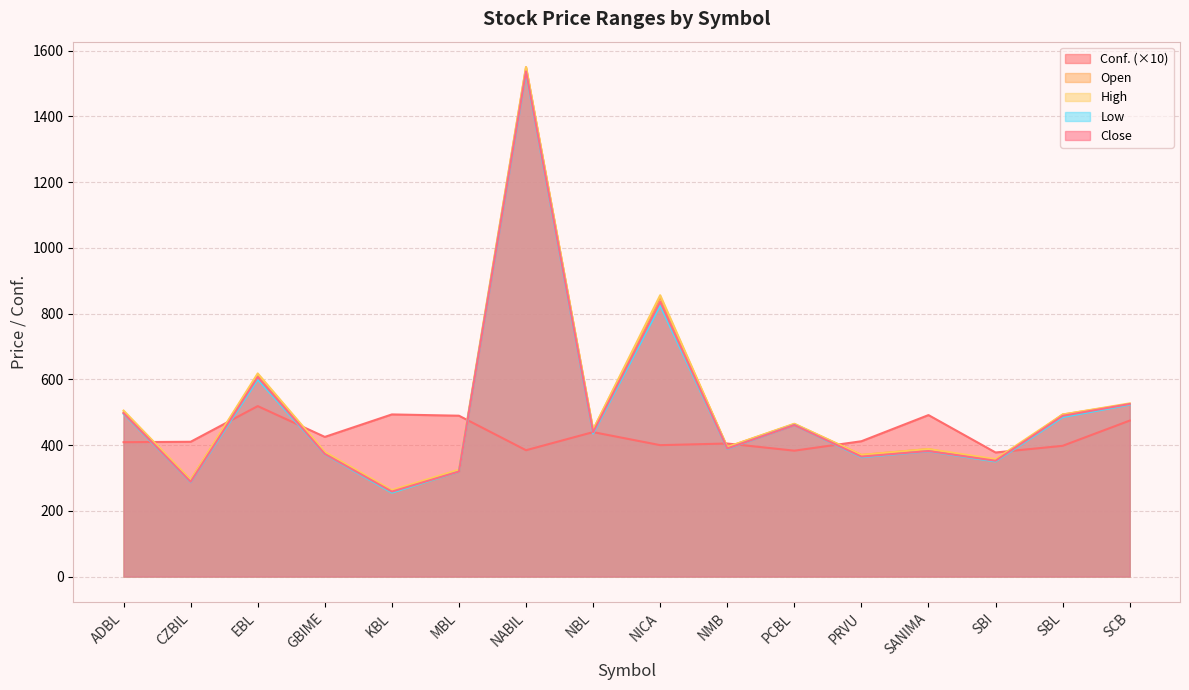

What is the value of the Low point at the 3rd from the left?

600.0